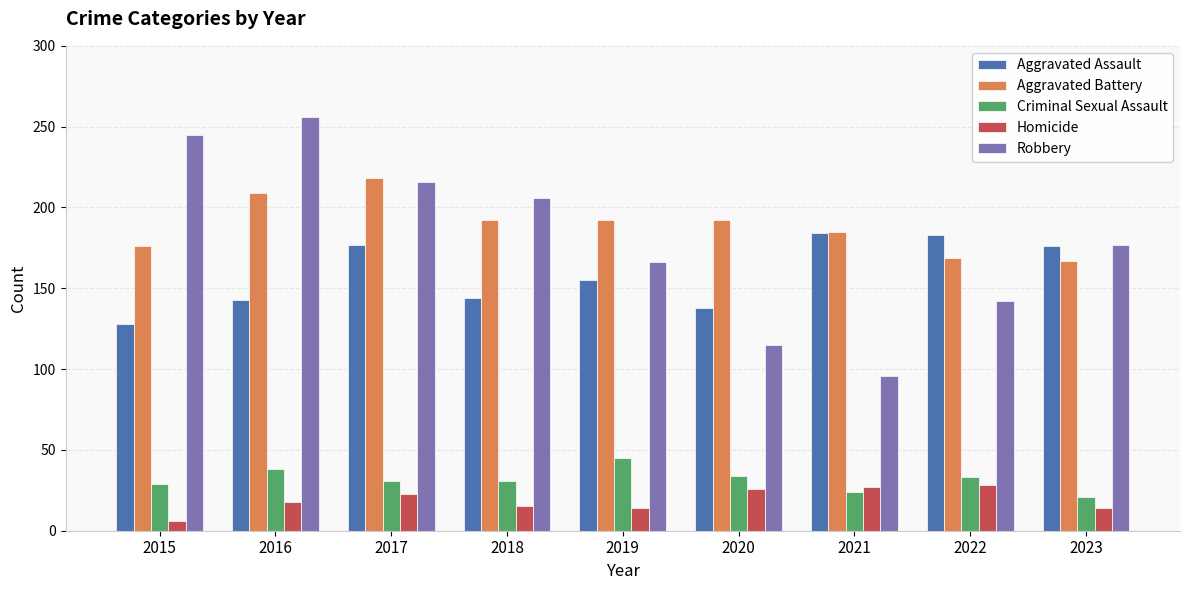

How many bars are there in total?

45